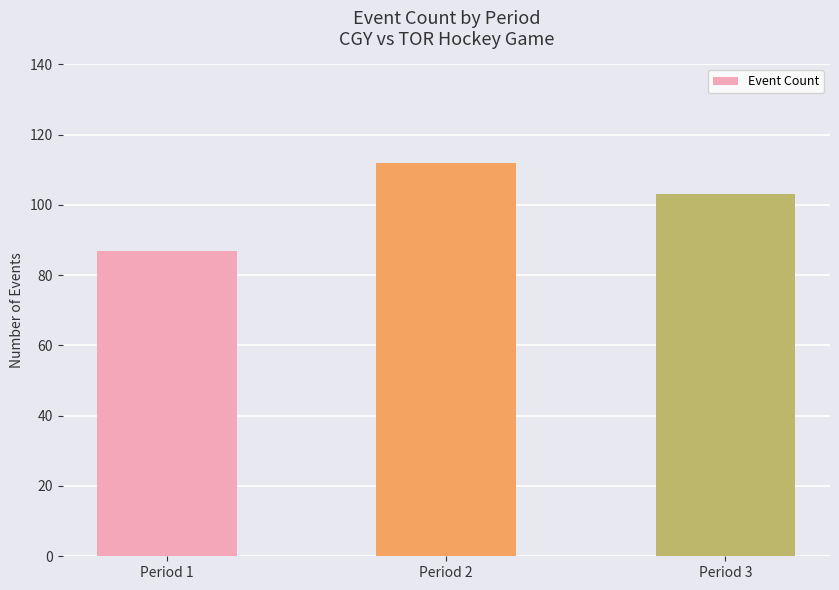

How many values are below 103?

1